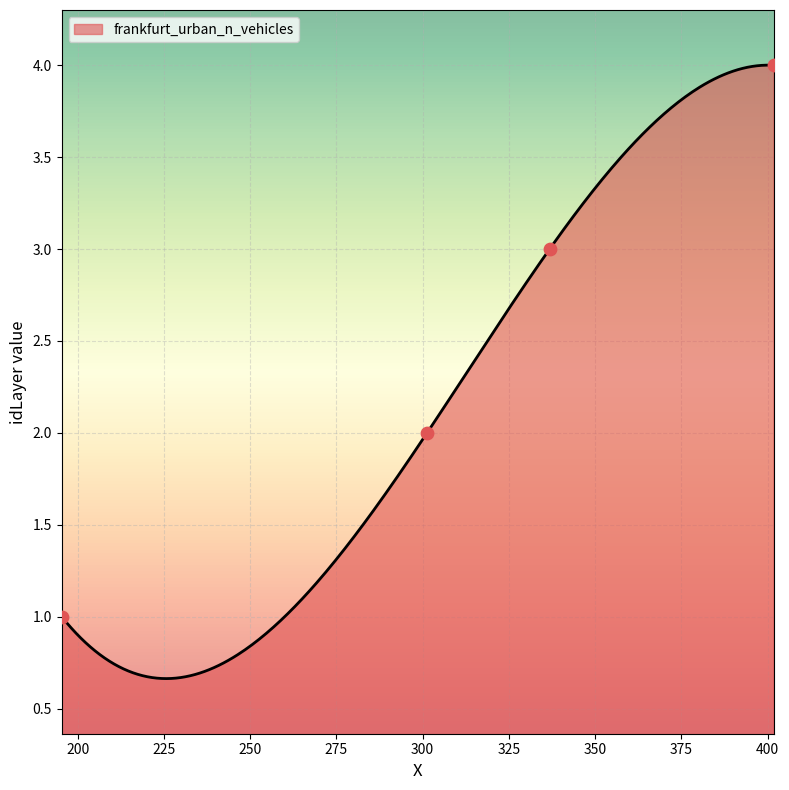

What is the ratio of the value at 301.288812343409 to the value at 401.68831225557?

0.5